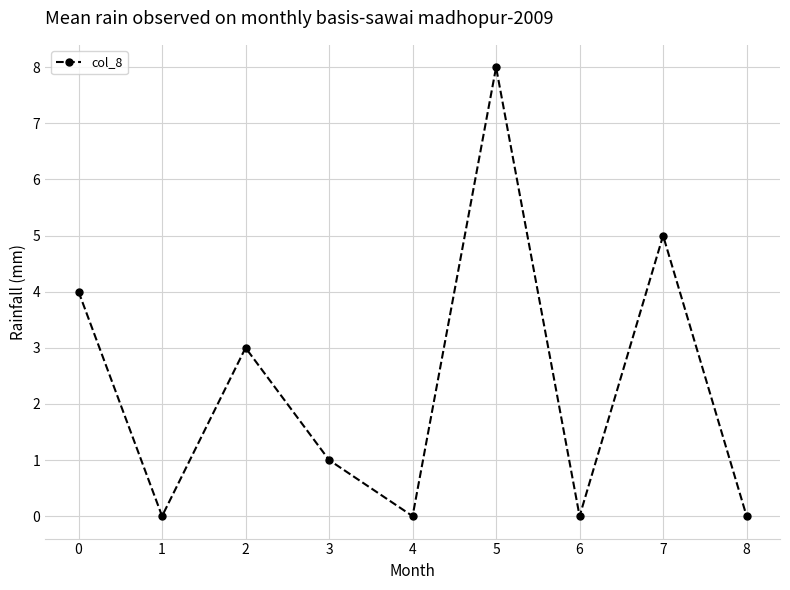

Read the value at 2.

3